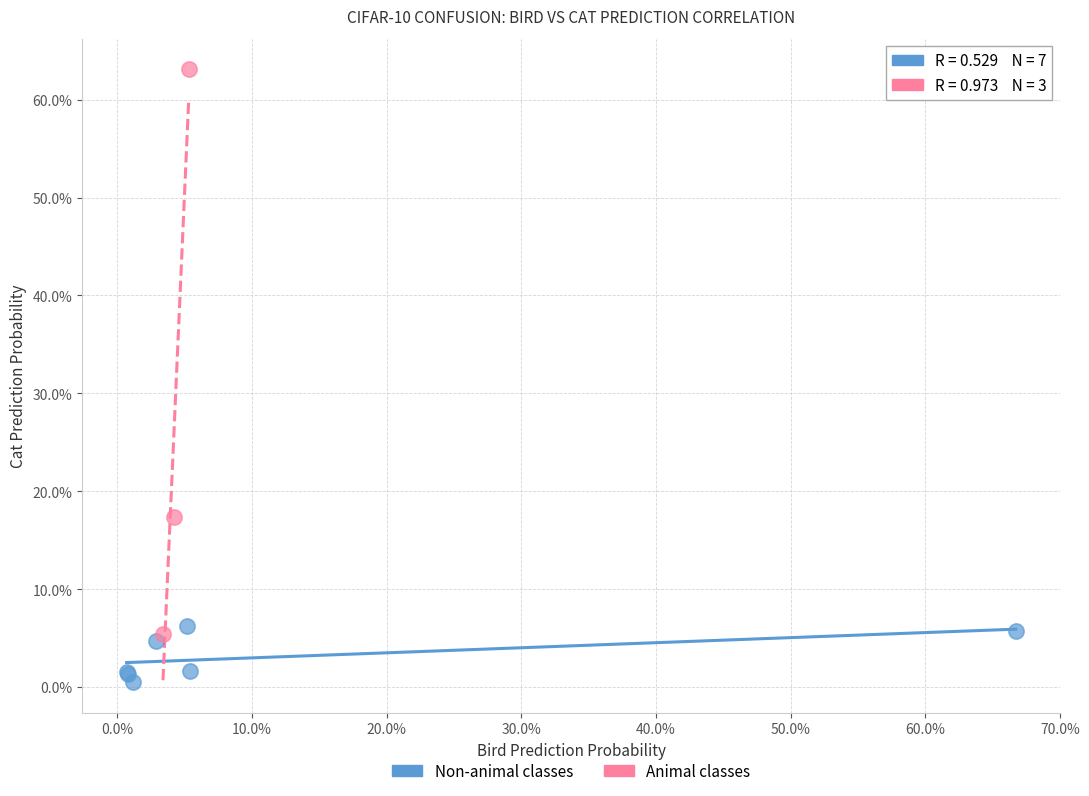

Which series contains the highest Y value?

Animal classes